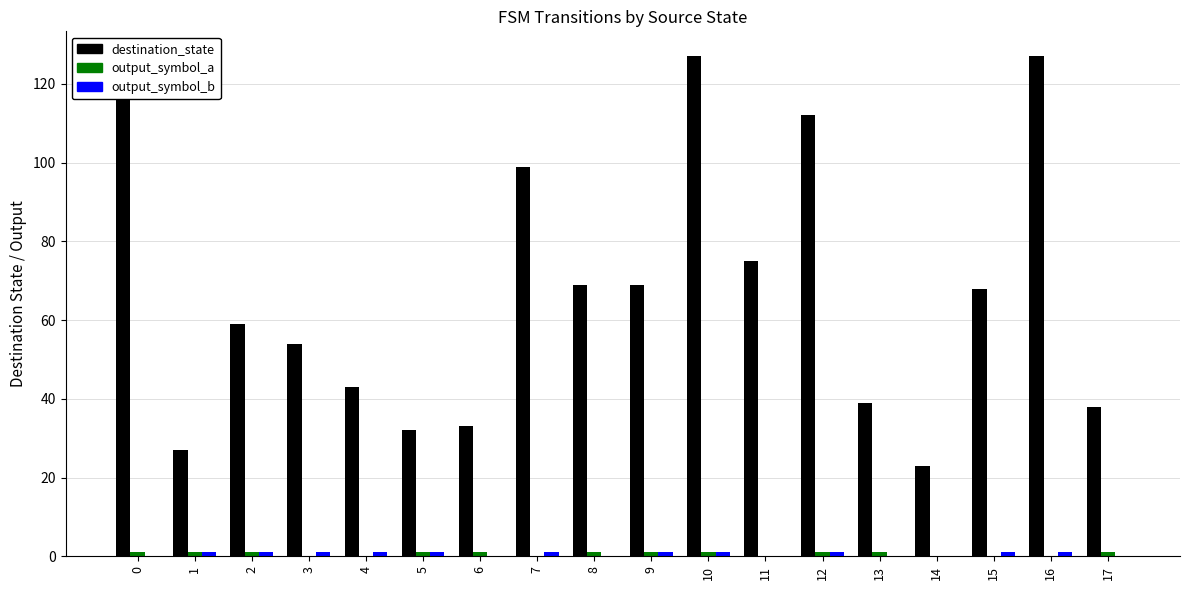

Which series changed the most between 3 and 5?

destination_state